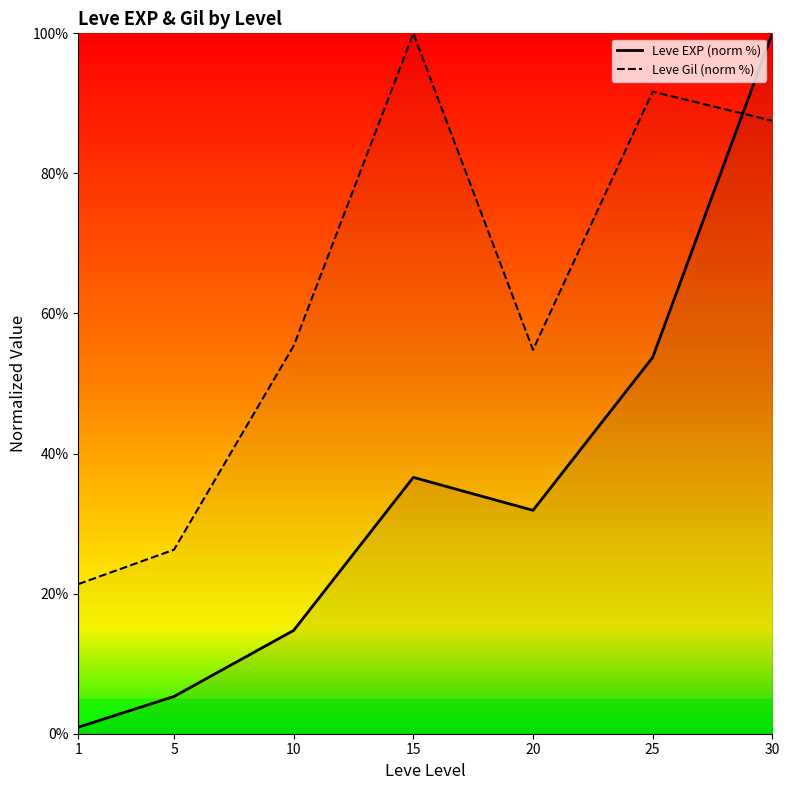

After their last crossing, which series has the higher values: Leve Gil (norm %) or Leve EXP (norm %)?

Leve EXP (norm %)